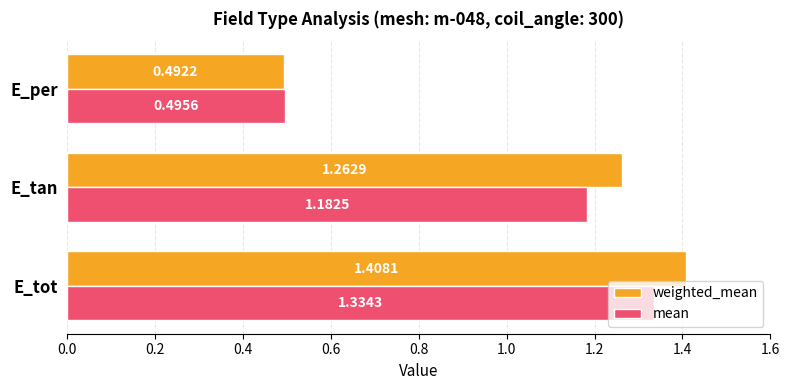

Rank the series by their maximum value, from lowest to highest.

mean, weighted_mean